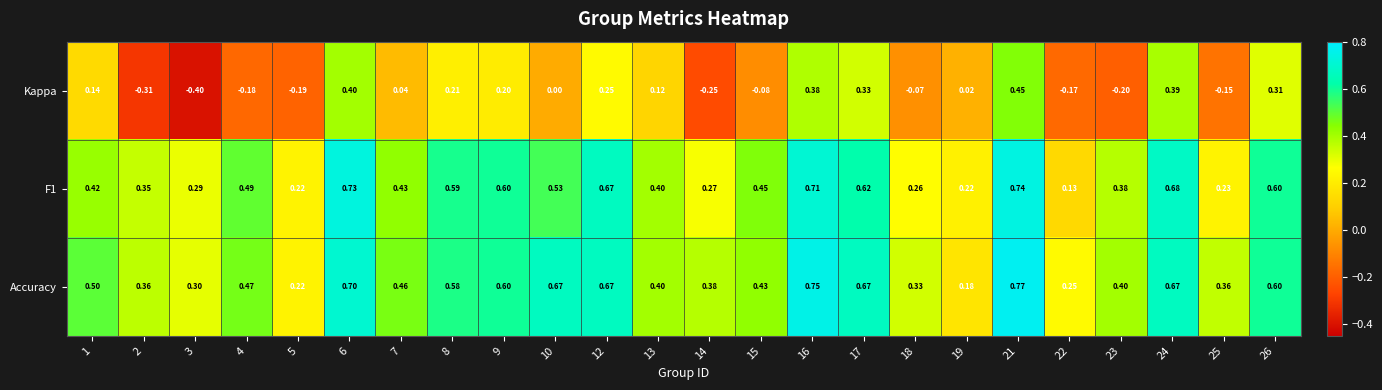

Is the value of Kappa at 23 greater than the value of Accuracy at 8?

No